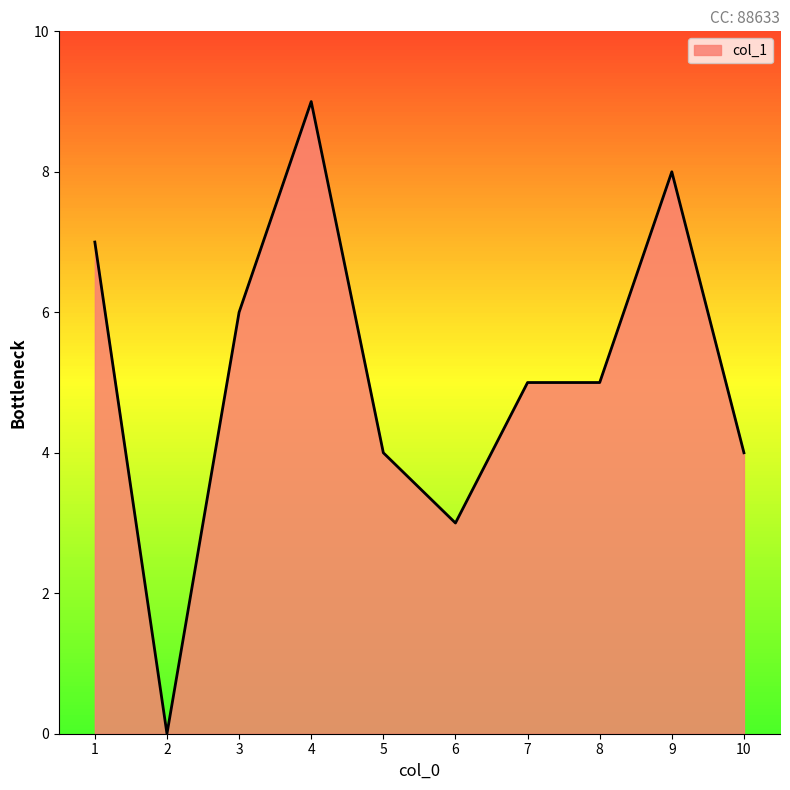

Count the values in the range 4 to 7.

6